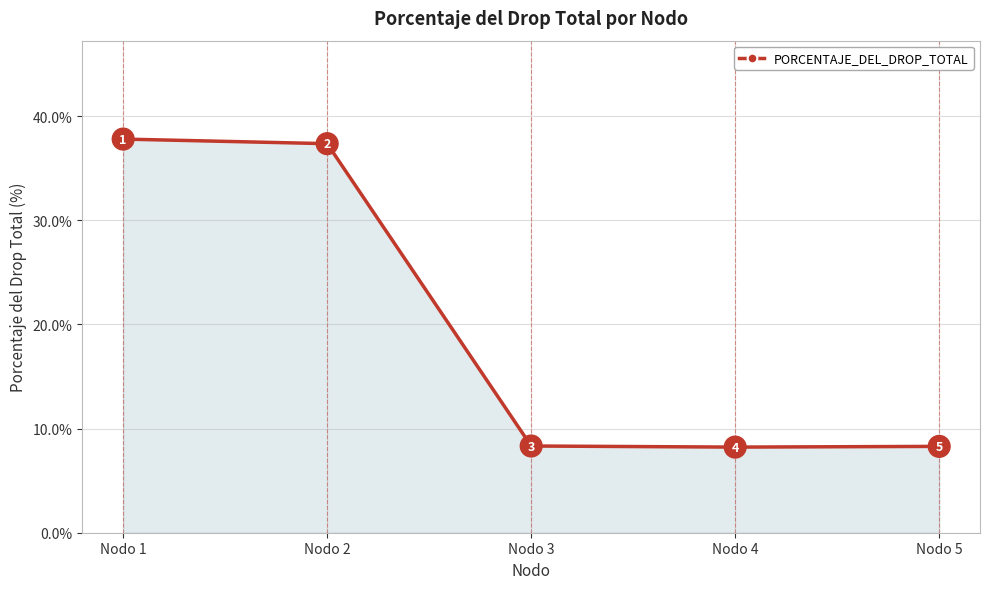

What is the smallest value displayed?

8.2